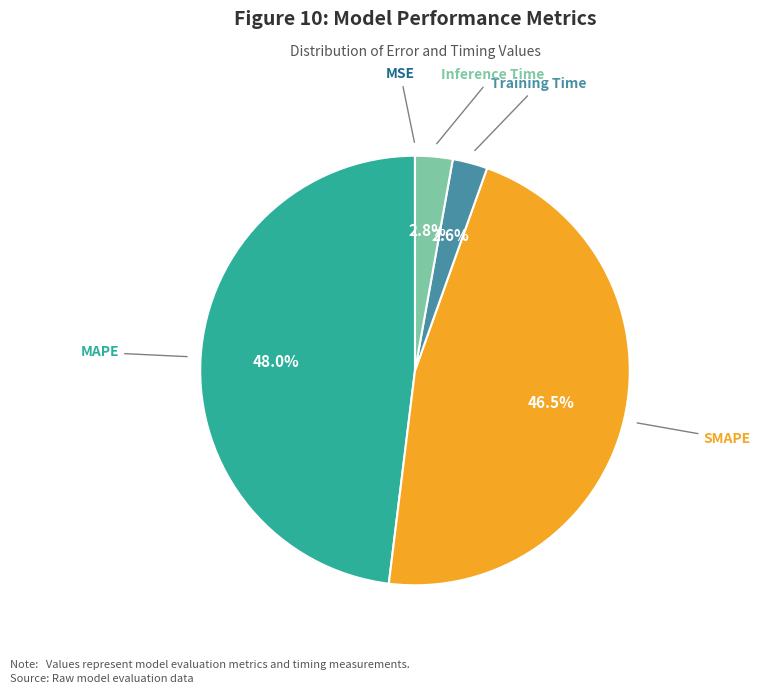

To the nearest percent, what is the difference between the largest and smallest slice percentages?

48%